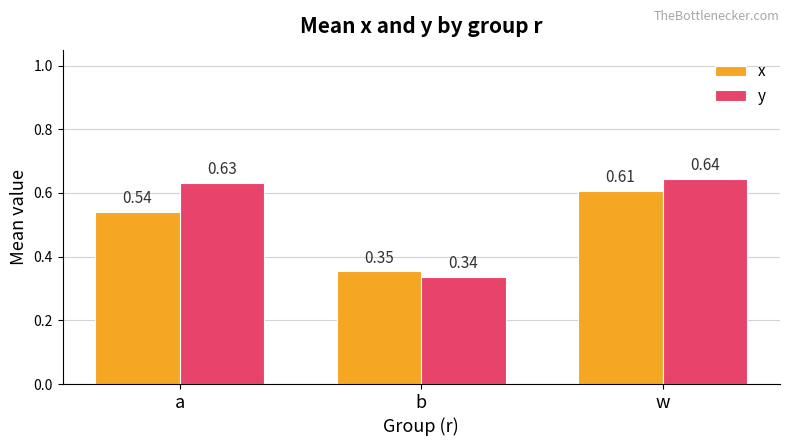

What position from the left is w?

3